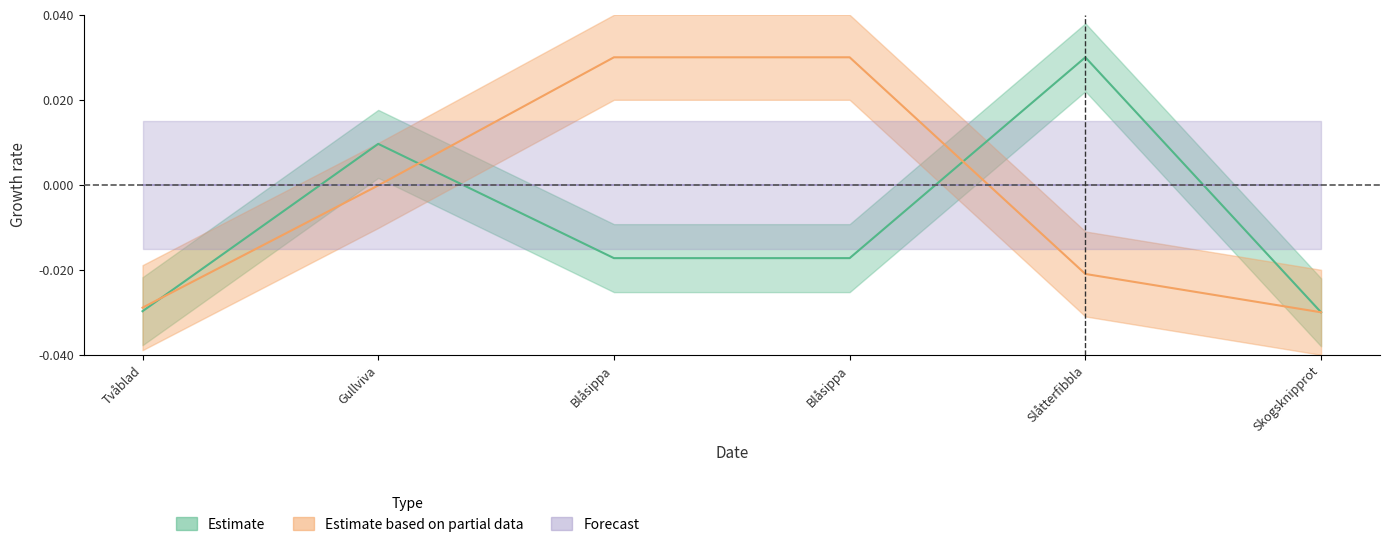

What position from the left is 2?

3